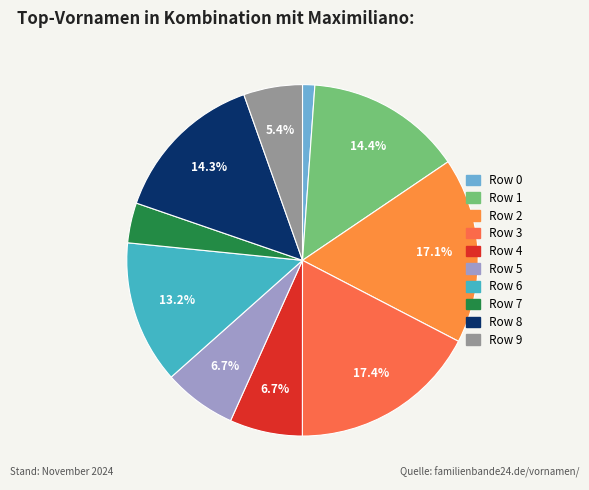

True or false: Row 3 accounts for 17% of the total.

True